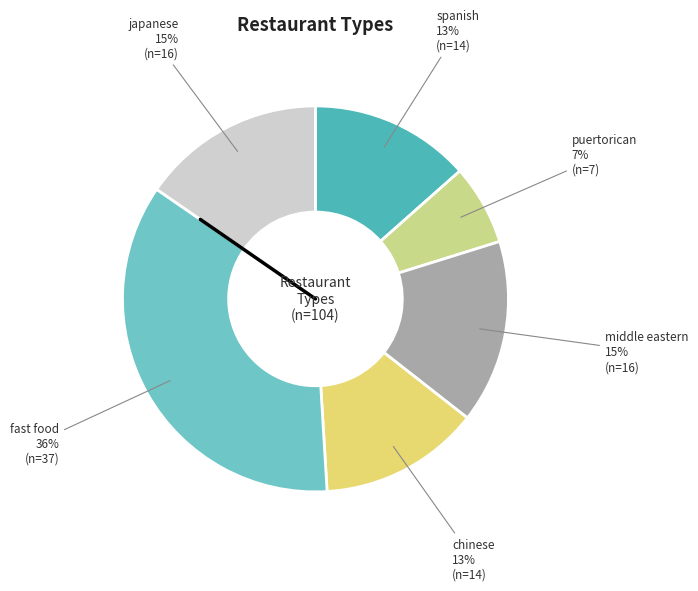

To the nearest percent, what portion does chinese represent?

13%